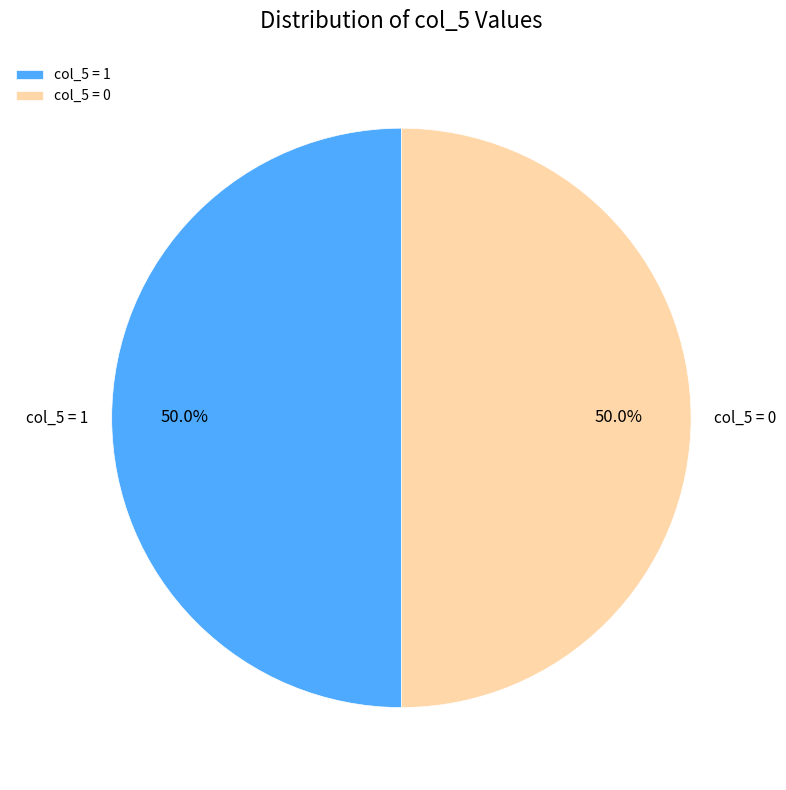

Approximately how many times larger is the value at col_5 = 0 compared to col_5 = 1?

1.0